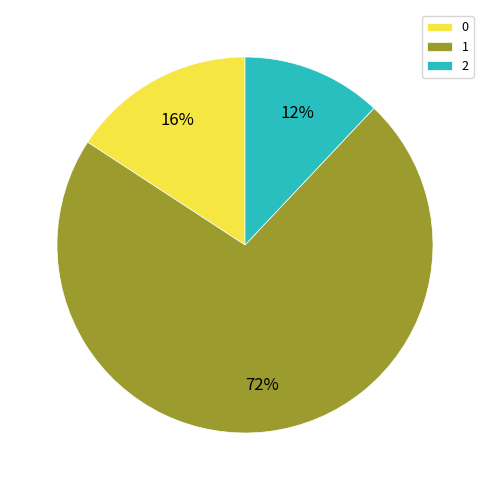

How many segments does this pie chart have?

3